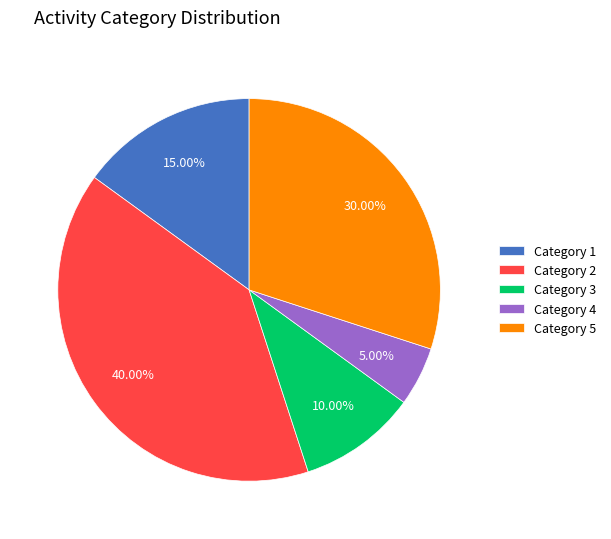

What is the ratio of the value at Category 1 to the value at Category 5?

0.5